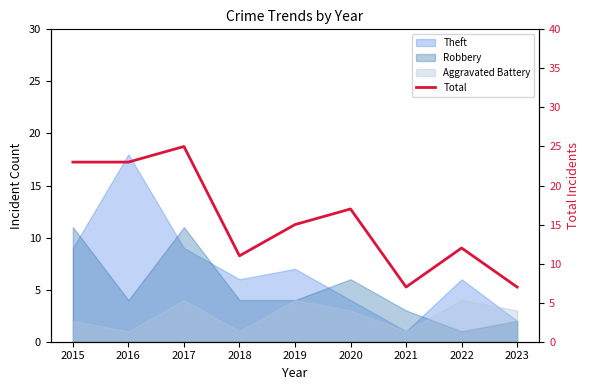

What is the change in value from 2015 to 2021?

-16